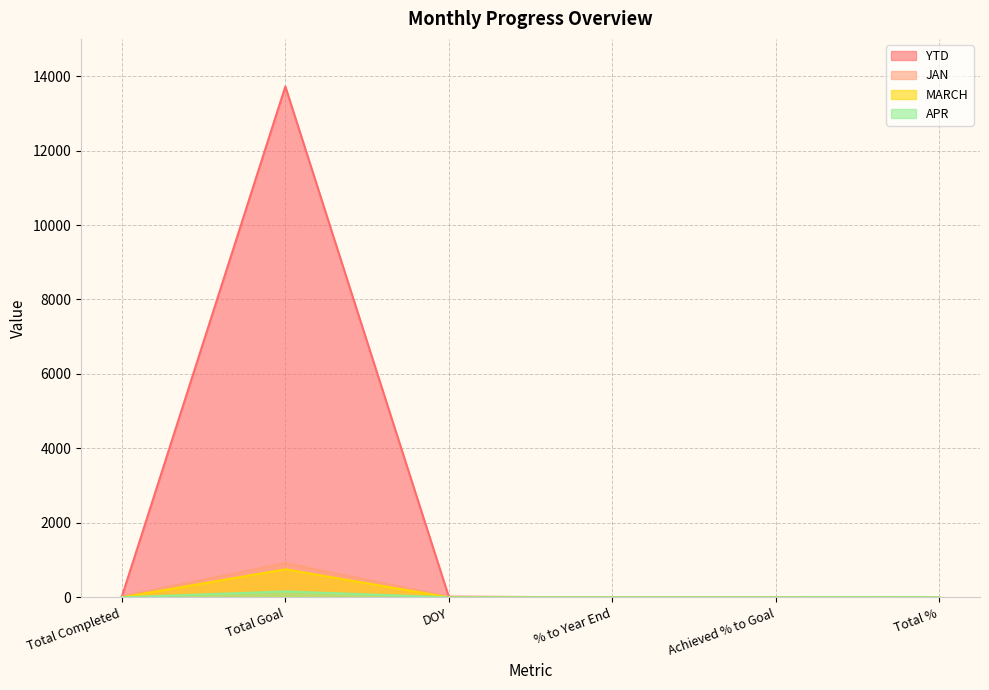

What are all the series names shown in the legend?

YTD, JAN, MARCH, APR